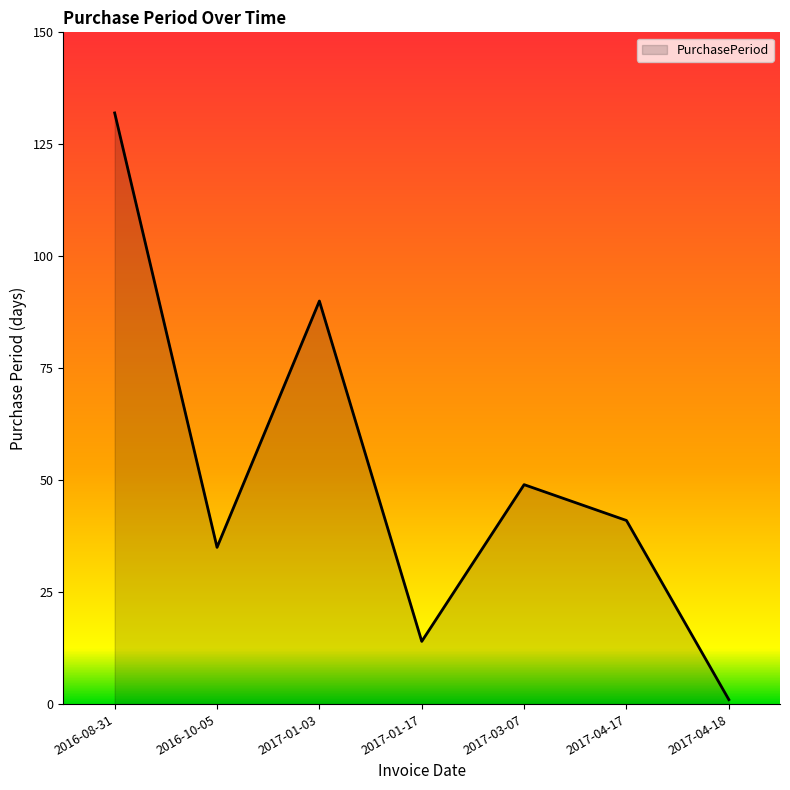

What position from the left is 2017-04-18?

7